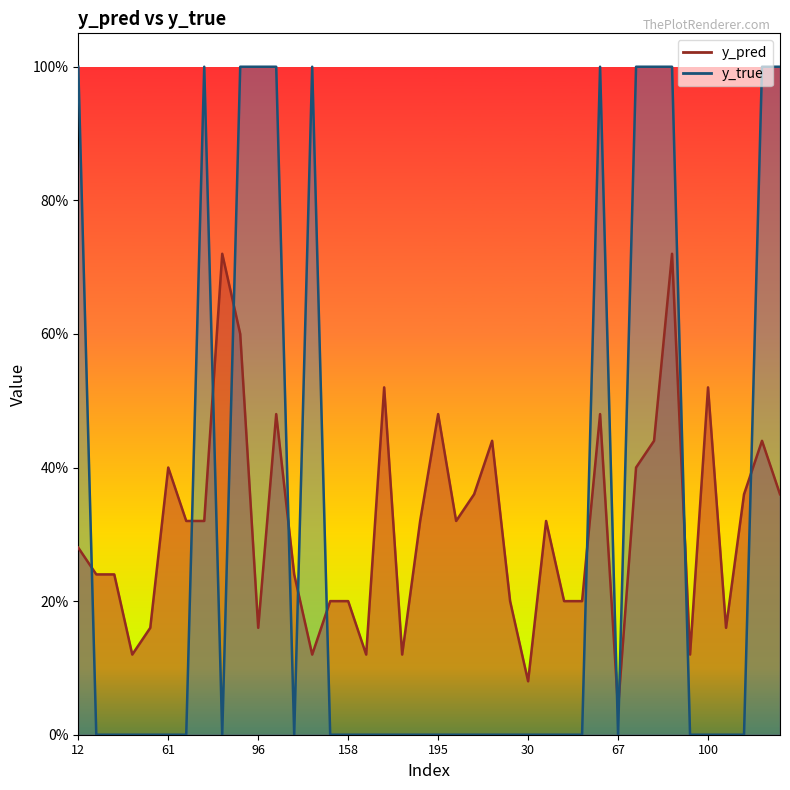

In y_pred, how many points are lower than both neighbors (excluding endpoints)?

10